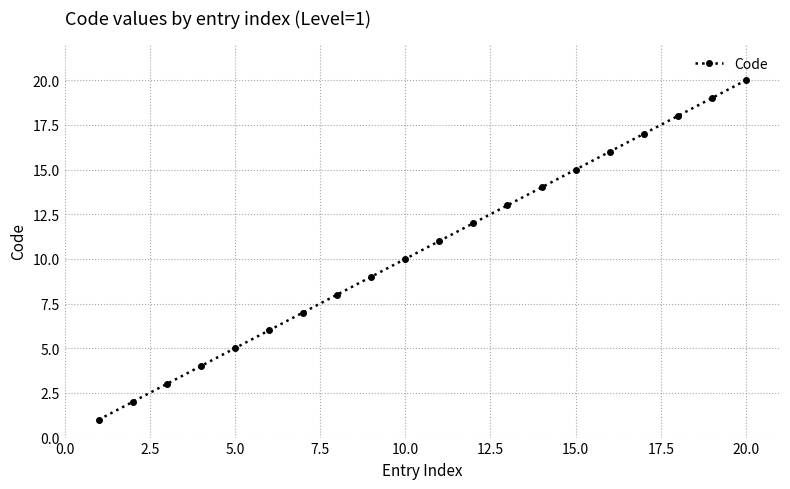

What is the value of the 18th point from the left?

18